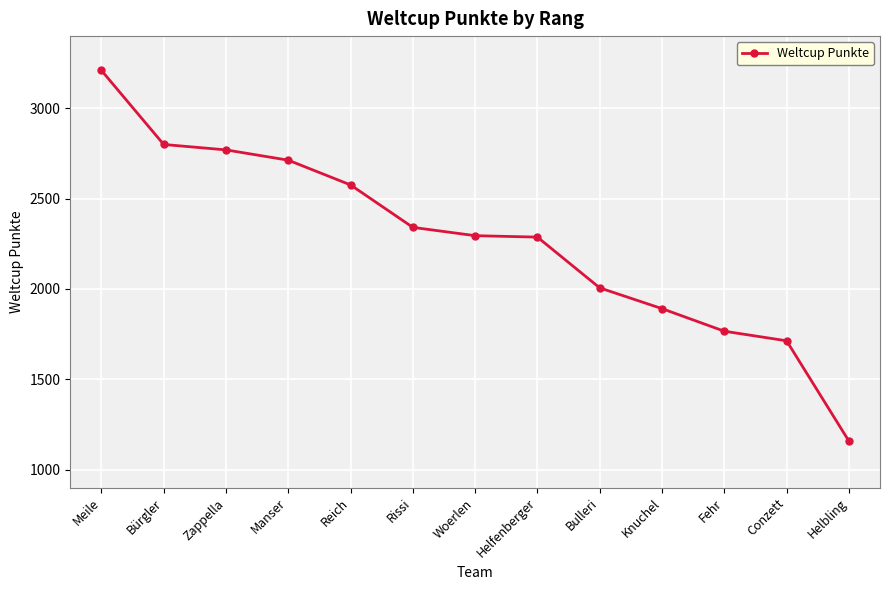

What is the approximate value at Rissi?

2341